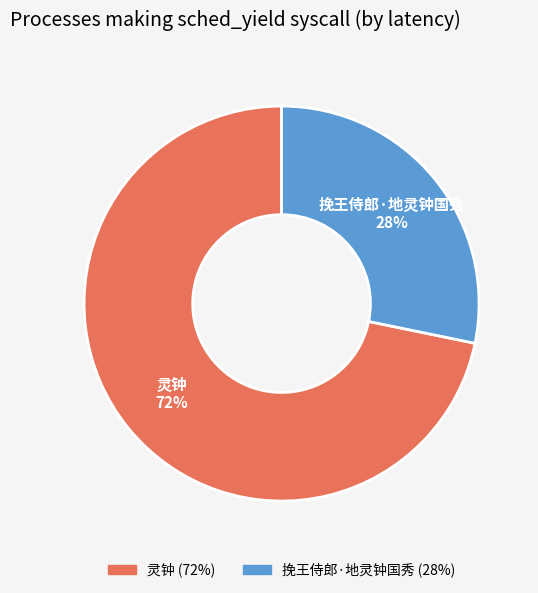

To the nearest percent, what is the difference between the 挽王侍郎·地灵钟国秀 and 灵钟 slice percentages?

44%